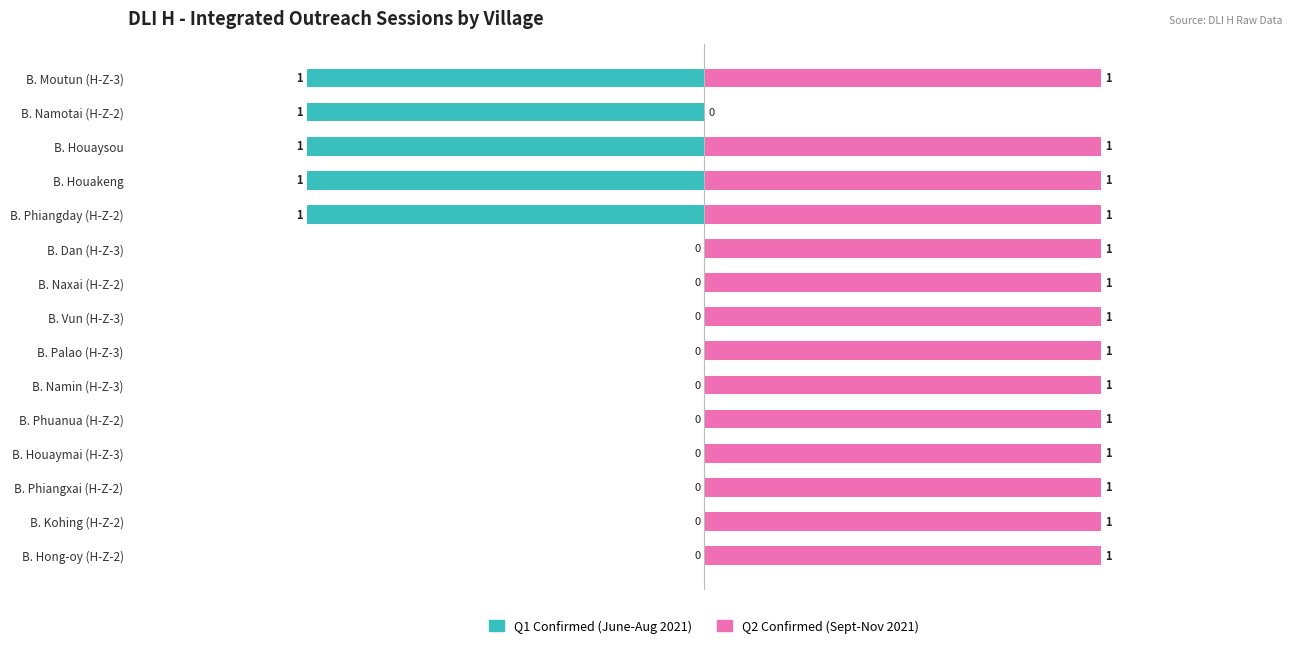

The value of Q2 Confirmed at 6 is 2. True or false?

False